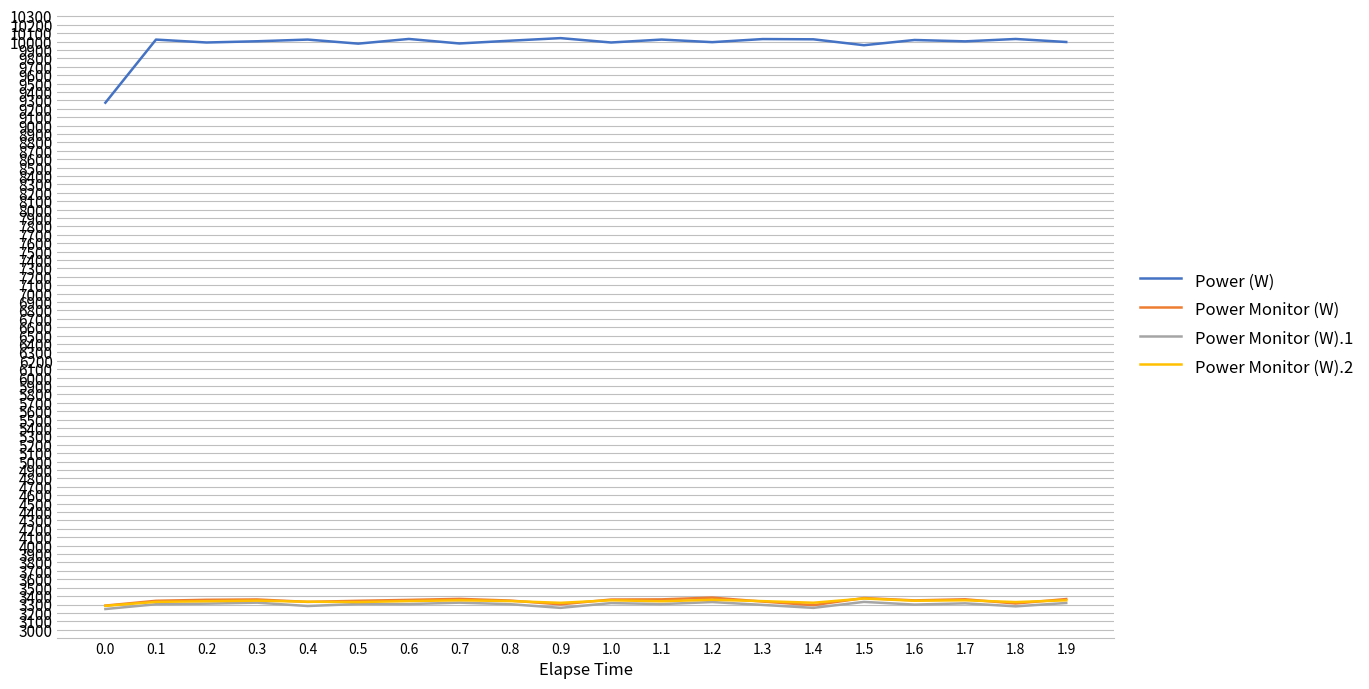

What is the lowest value of the Power Monitor (W).1 series?

3246.0